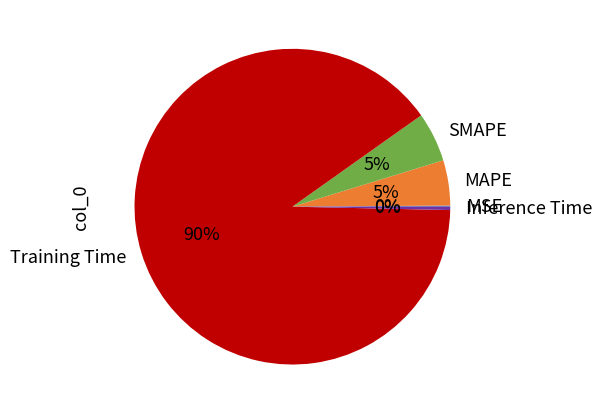

To the nearest percent, what percentage of the pie is Training Time?

90%